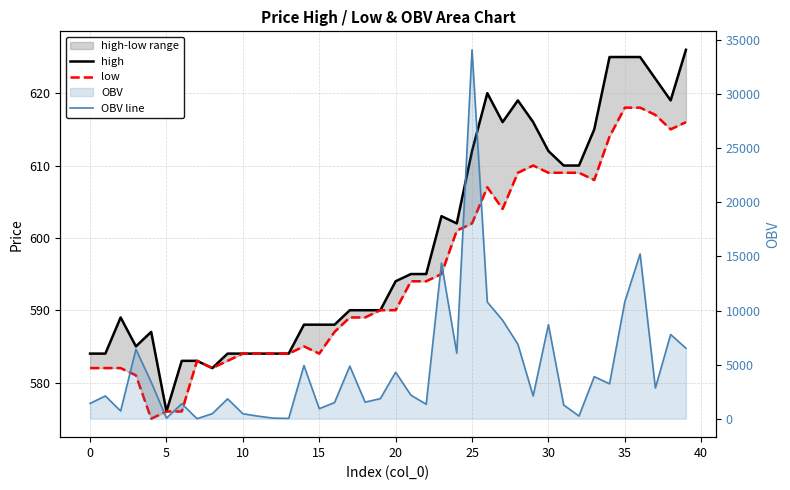

In high, how many points are higher than both neighbors (excluding endpoints)?

5